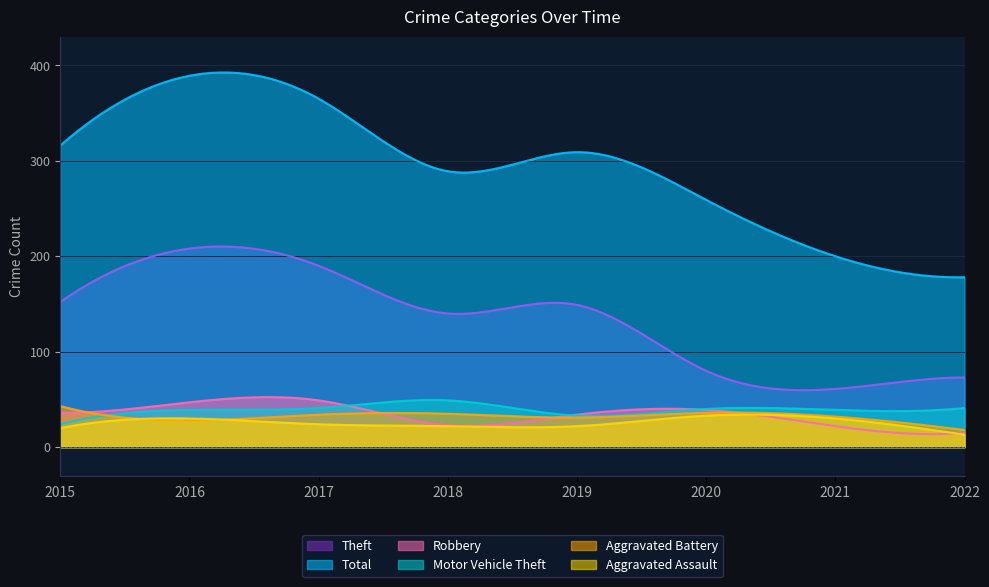

What is the average value of the Motor Vehicle Theft series?

39.3